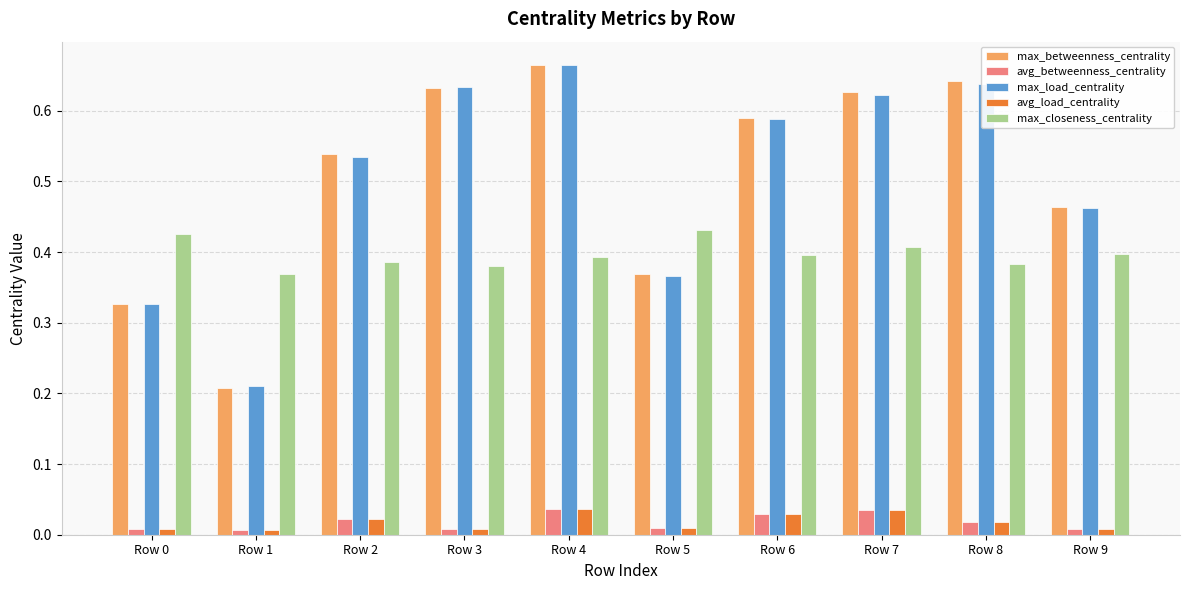

True or false: max_load_centrality has a value of 0.2 at Row 5.

False